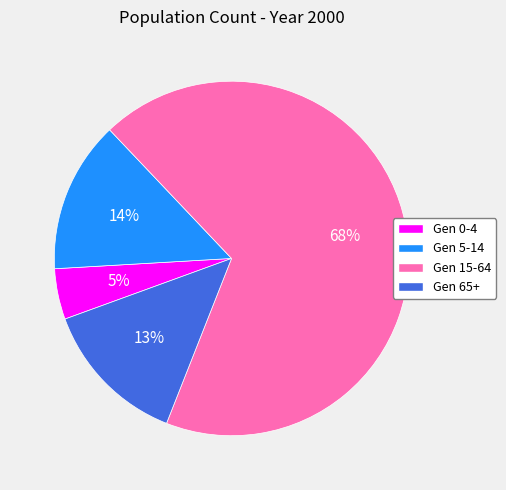

Which category has the biggest portion of the pie?

Gen 15-64